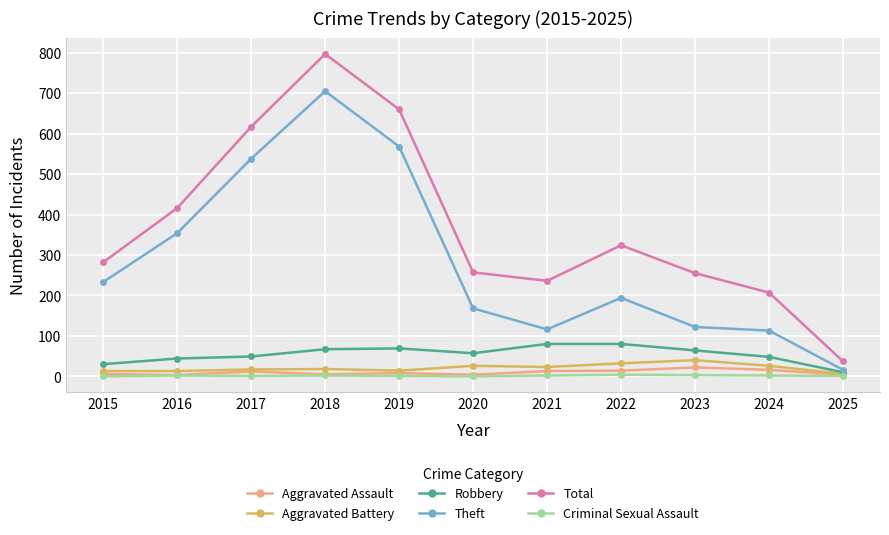

How many interior local peaks does the Total series have?

2